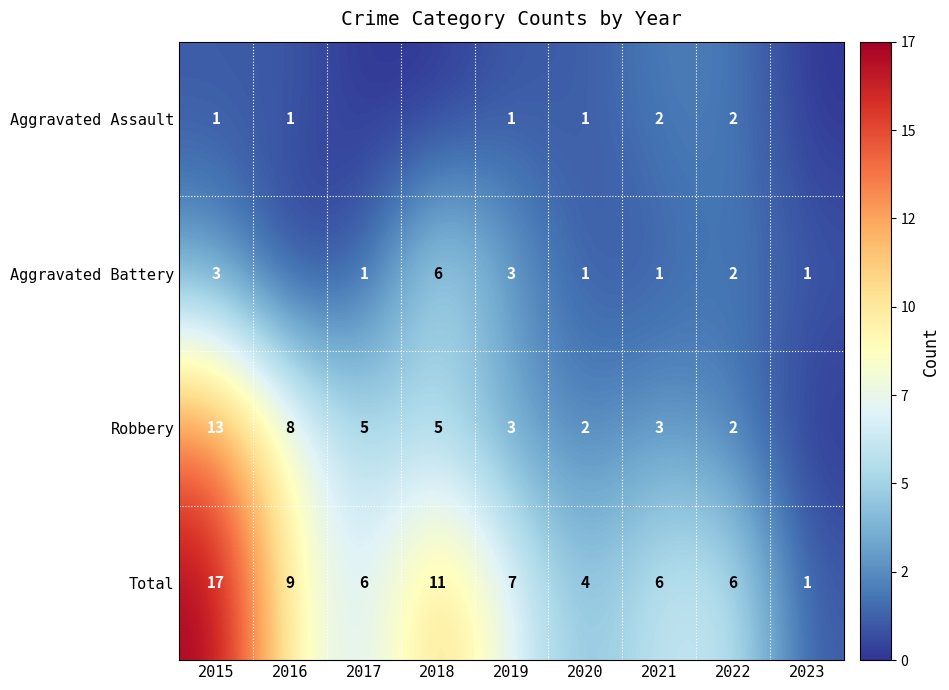

What is the minimum value for Total?

1